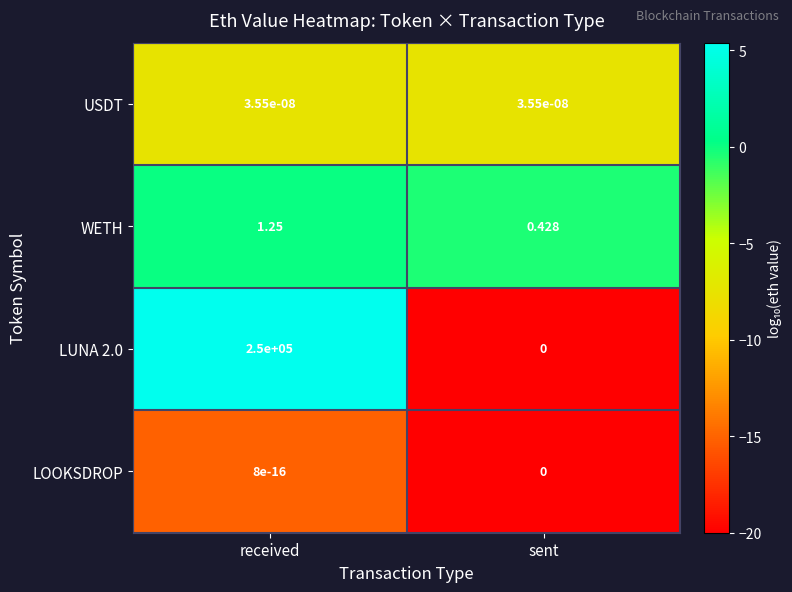

At which category is the sum across all series the highest?

received